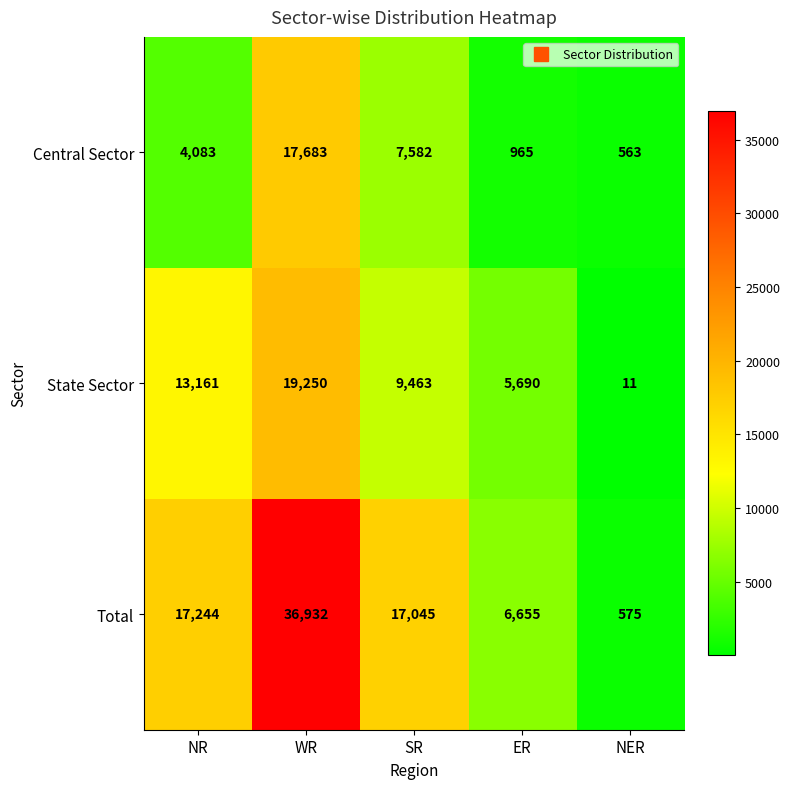

What is the difference between the State Sector values at ER and SR?

3773